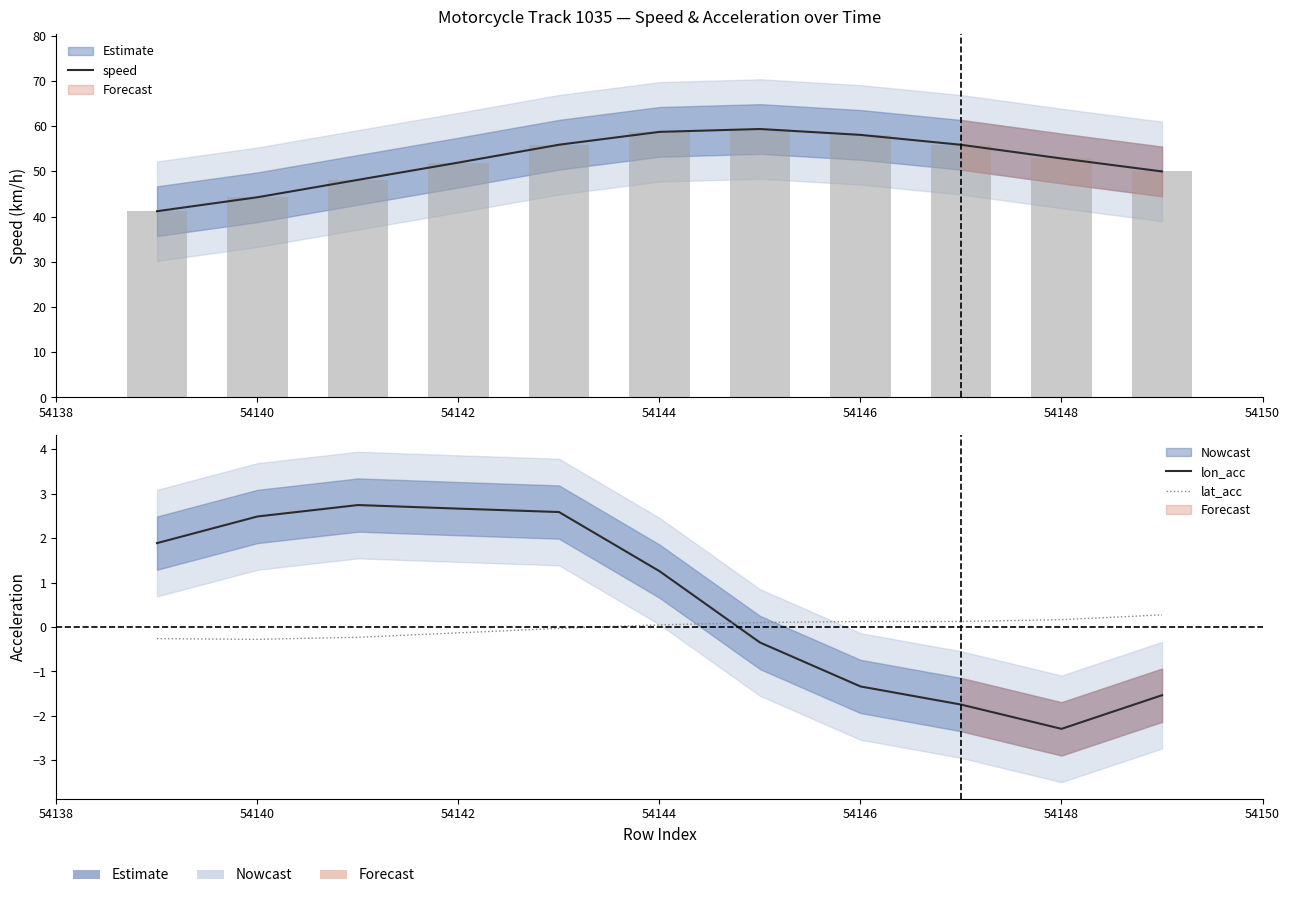

What is the sum of the lon_acc values at 54138 and 54140?

4.4